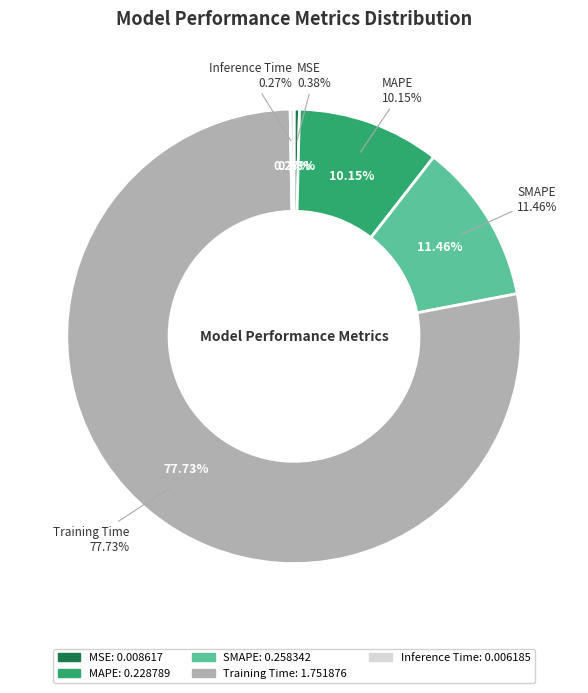

Which slice is the smallest?

Inference Time